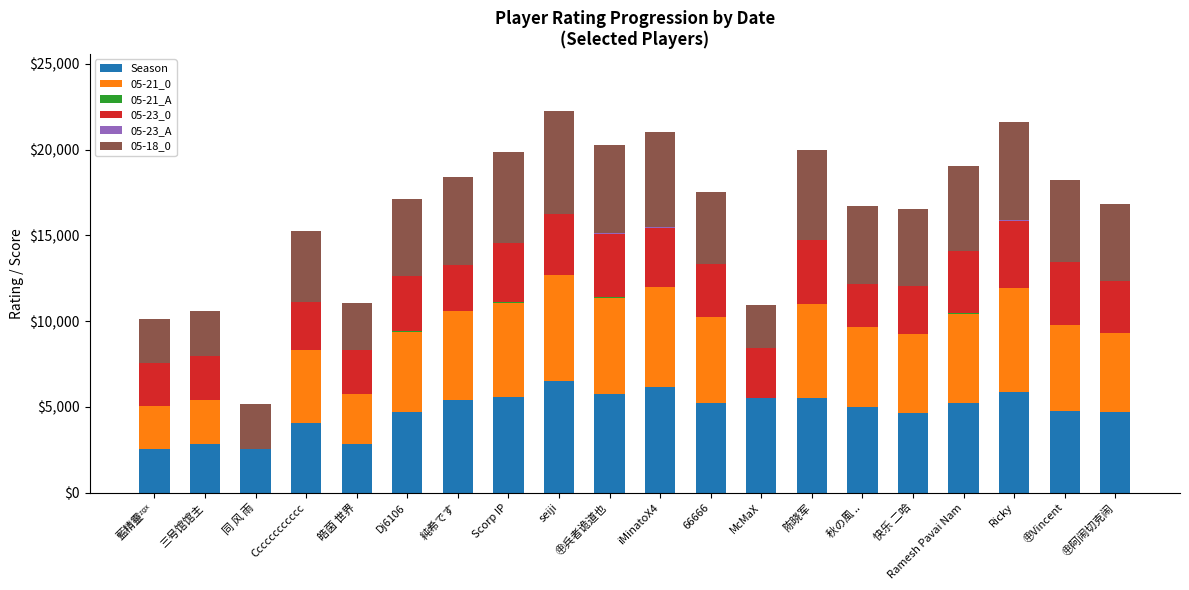

What is the highest value of the Season series?

6485